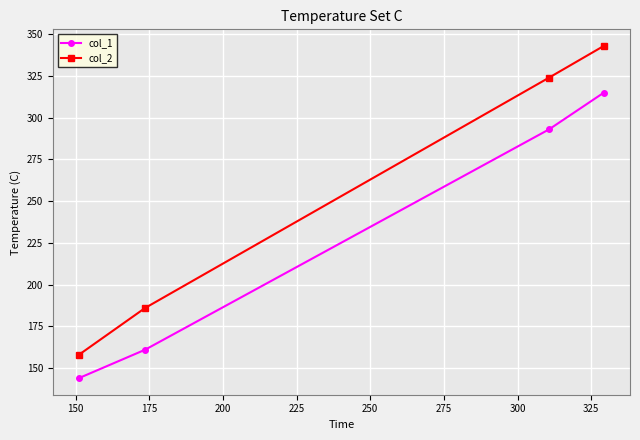

Which series has the largest range (max minus min)?

col_2